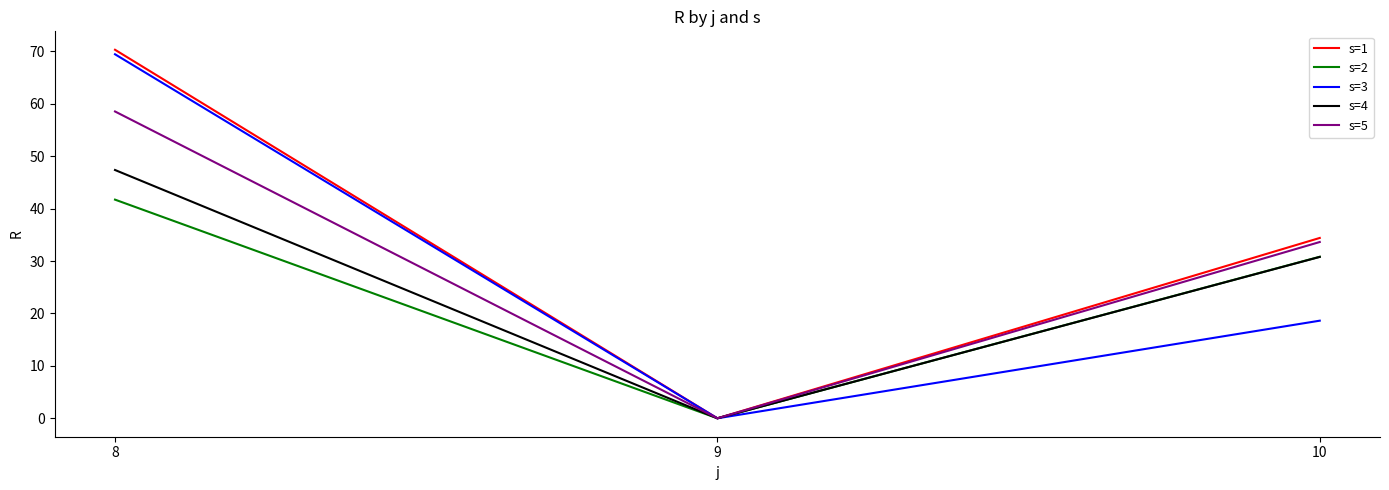

Reading left to right, extract all data points from this chart.

s=1: 70.3	0.0	34.4
s=2: 41.7	0.0	30.8
s=3: 69.5	0.0	18.6
s=4: 47.4	0.0	30.8
s=5: 58.5	0.0	33.6